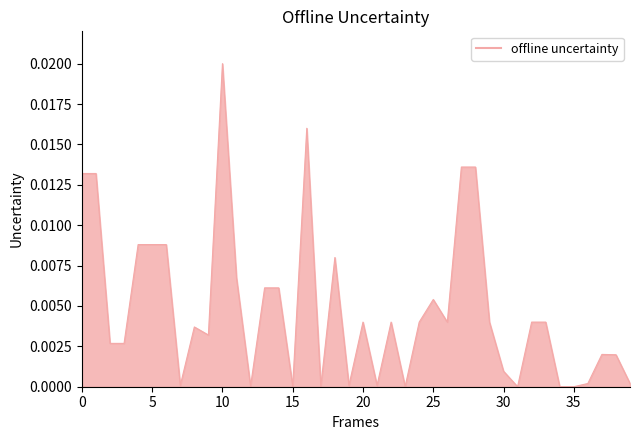

At which category does the chart reach its peak across all series?

10